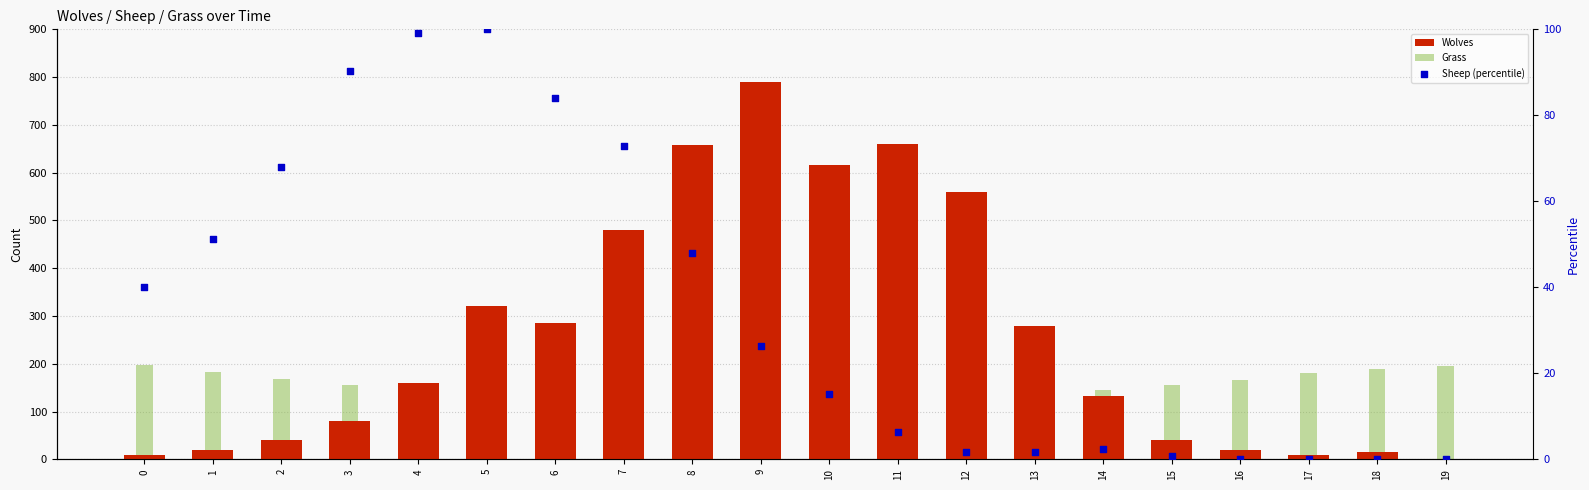

At which category is the sum across all series the highest?

9